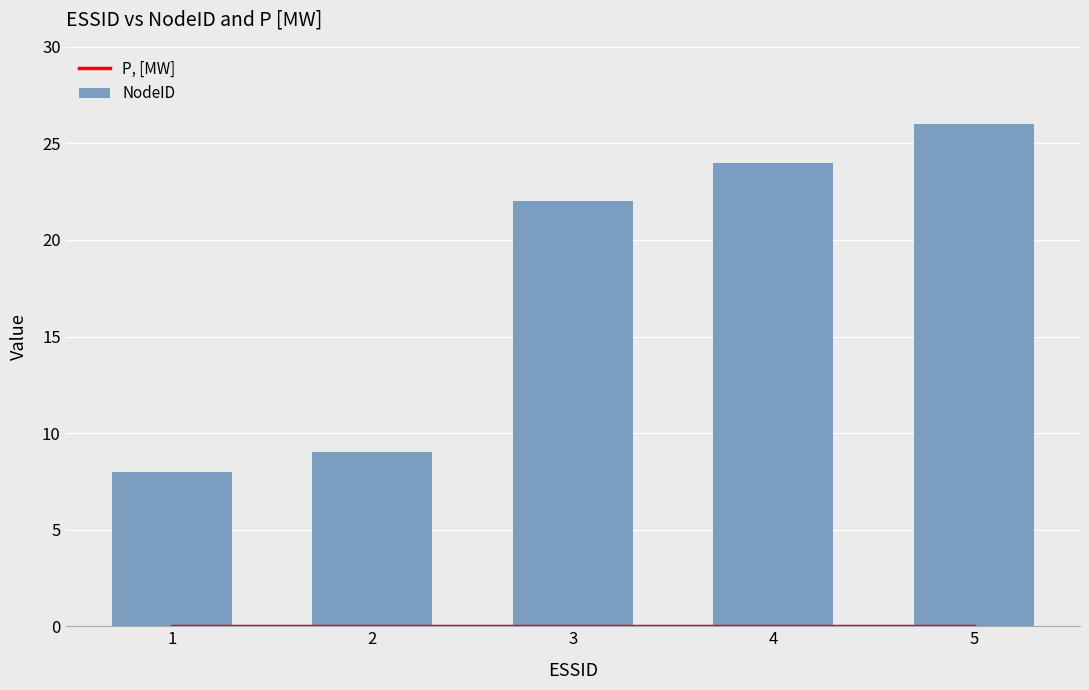

What are all the series names shown in the legend?

P, [MW], NodeID